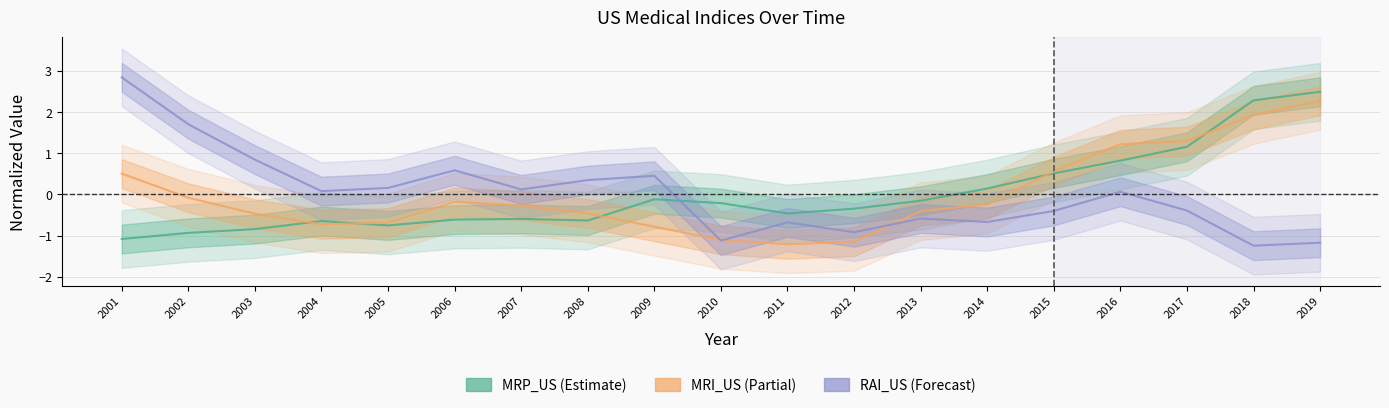

After their last crossing, which series has the higher values: RAI_US or MRP_US?

MRP_US